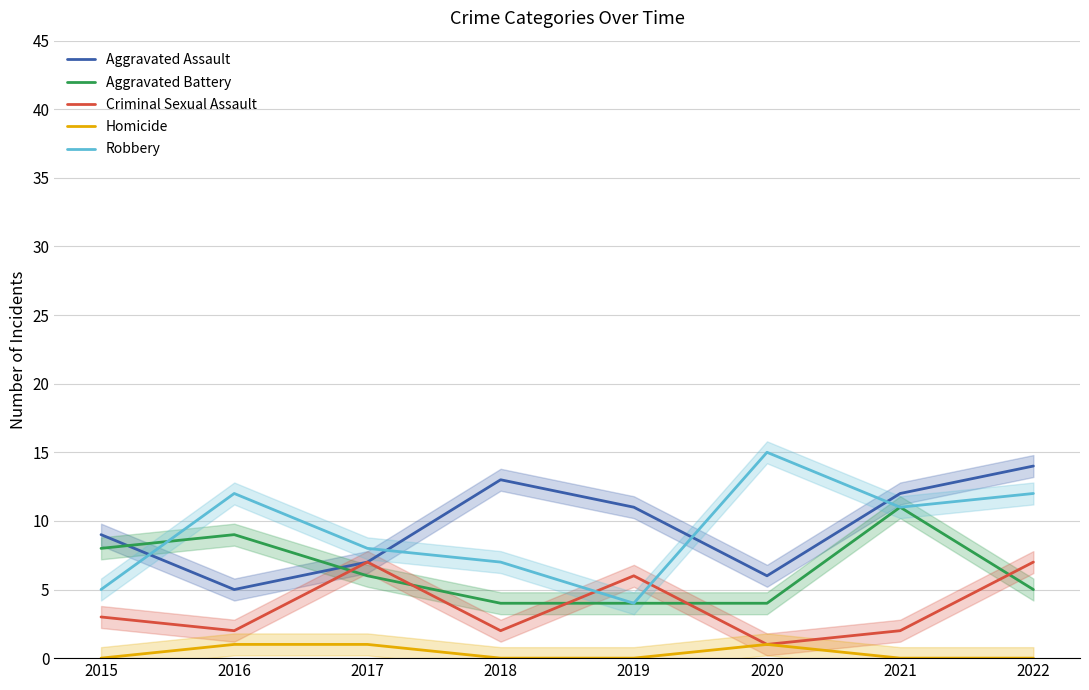

What are all the series names shown in the legend?

Aggravated Assault, Aggravated Battery, Criminal Sexual Assault, Homicide, Robbery